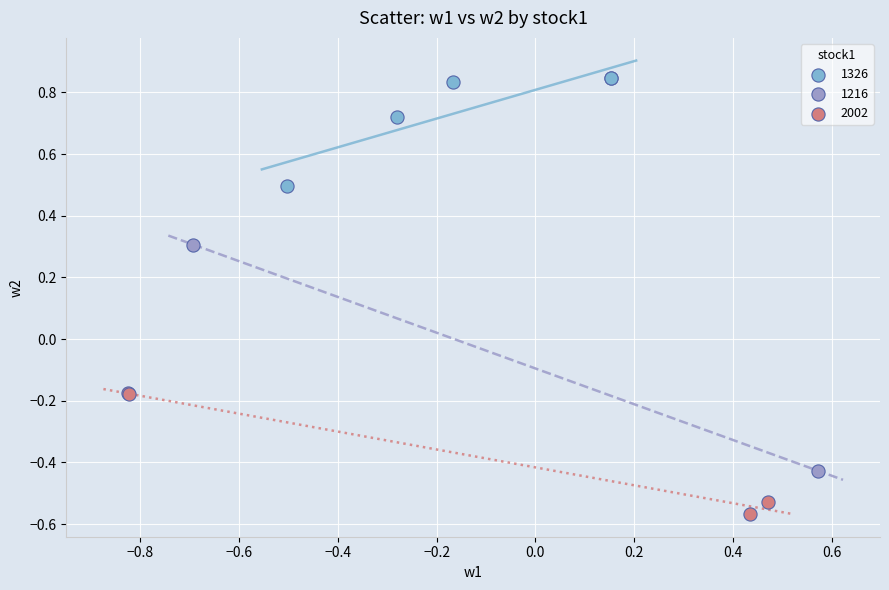

Which series reaches the maximum Y coordinate?

1326